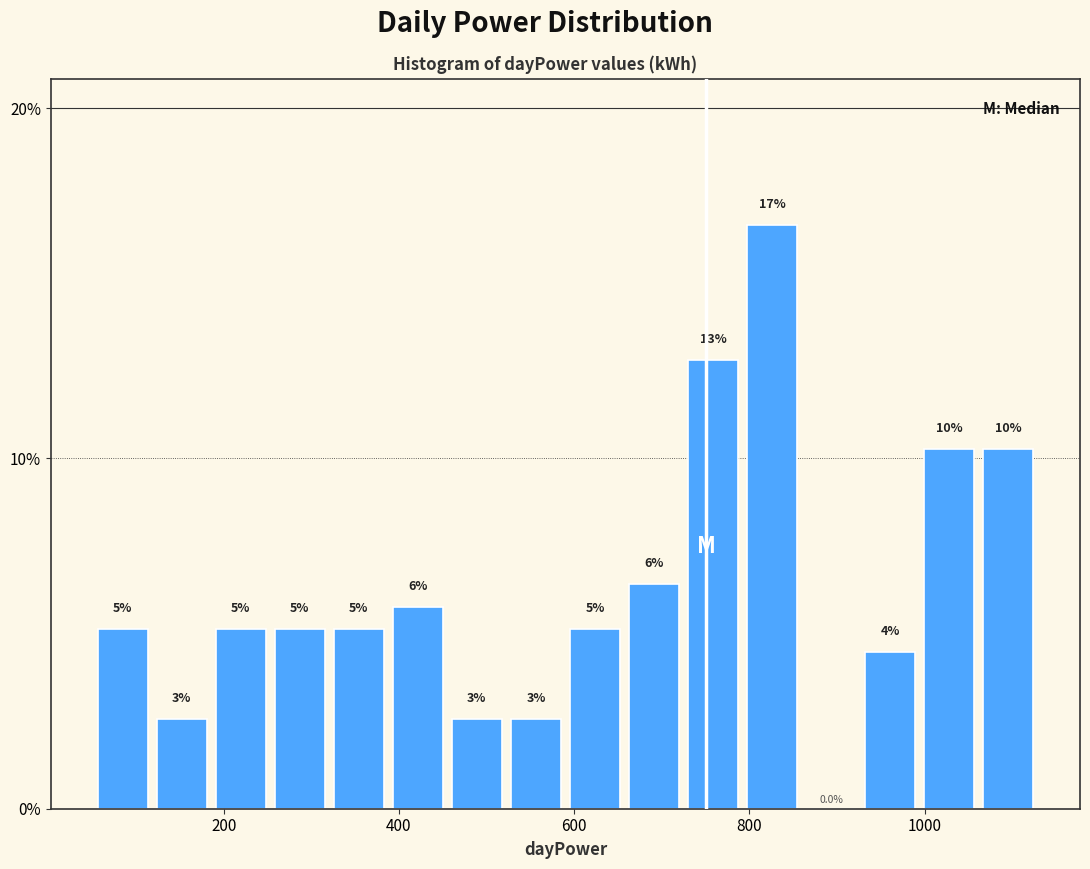

Read against the x-axis, roughly where is the centre of the tallest bar?

820